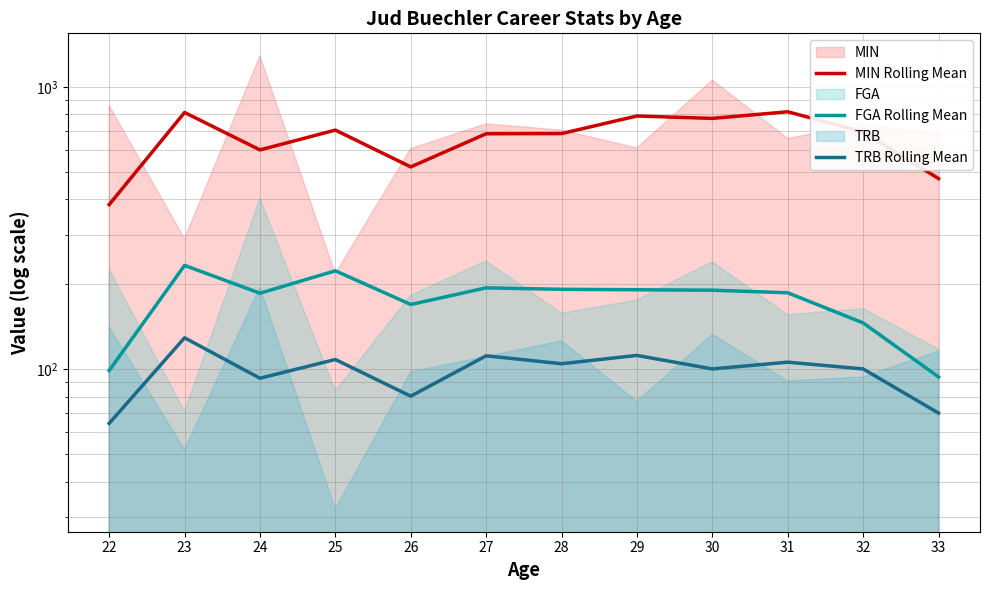

Between 22 and 27, which is larger?

27